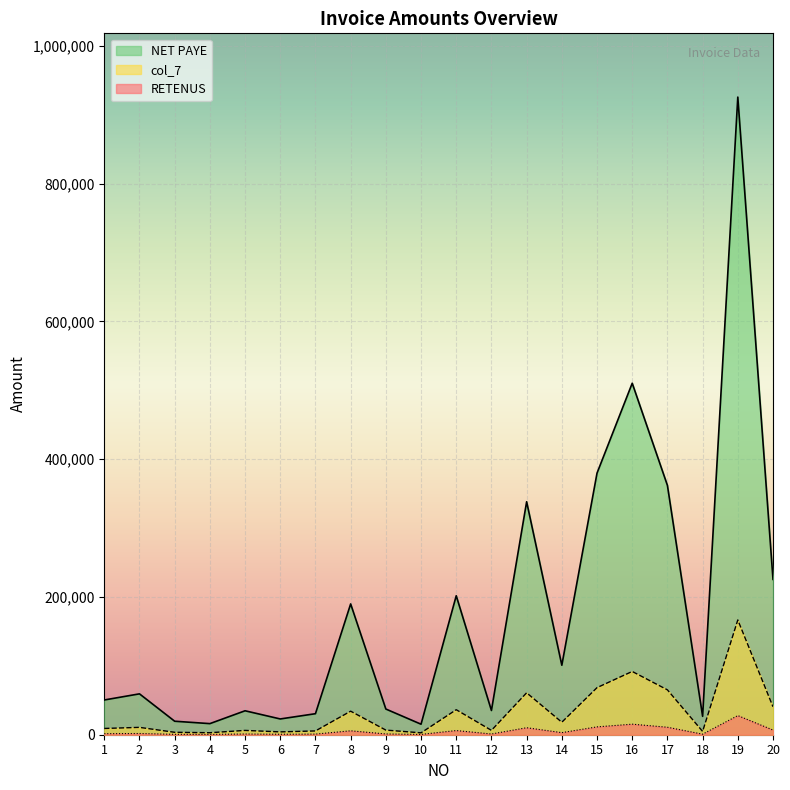

True or false: col_7 has more than 2 points higher than both neighbors.

True